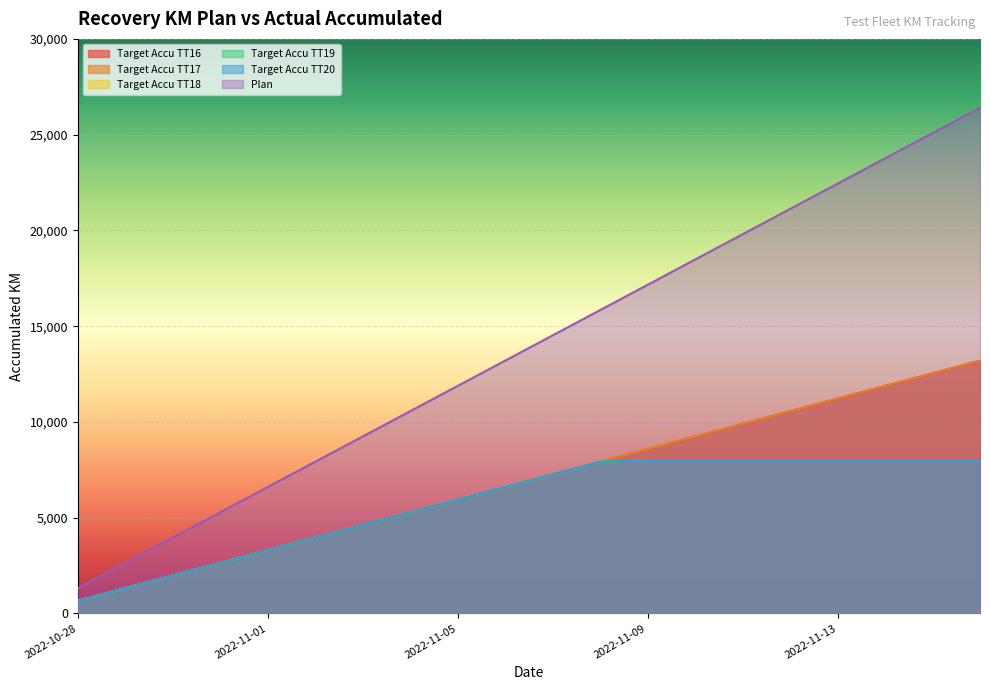

At which label is Target Accu TT18 closest to 4330?

2022-11-03